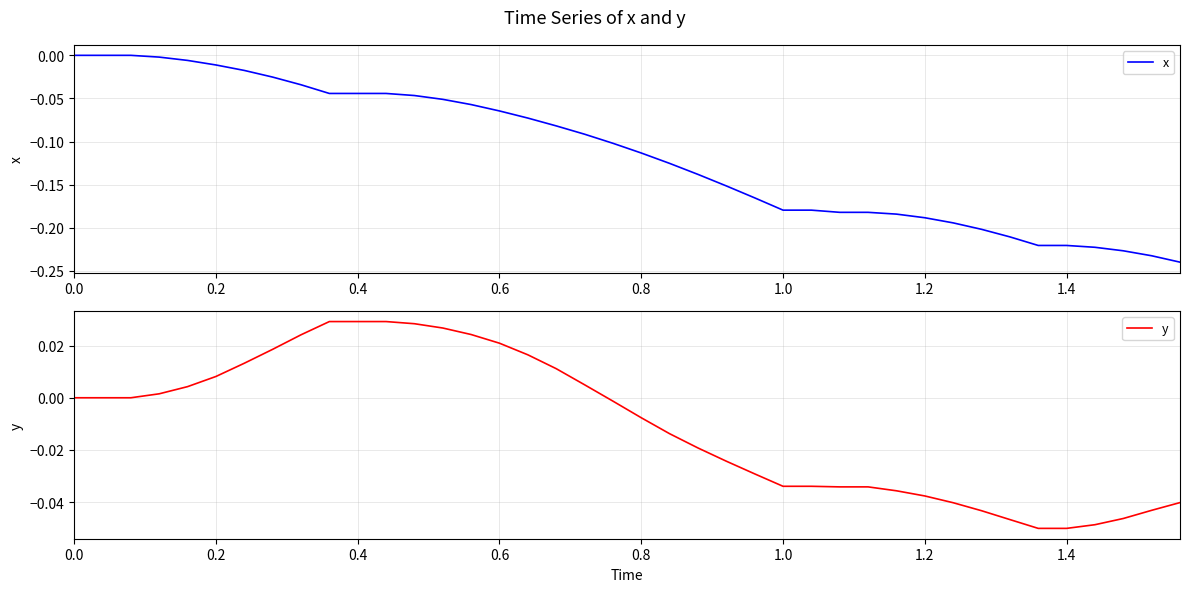

Which series has the widest spread of values?

x